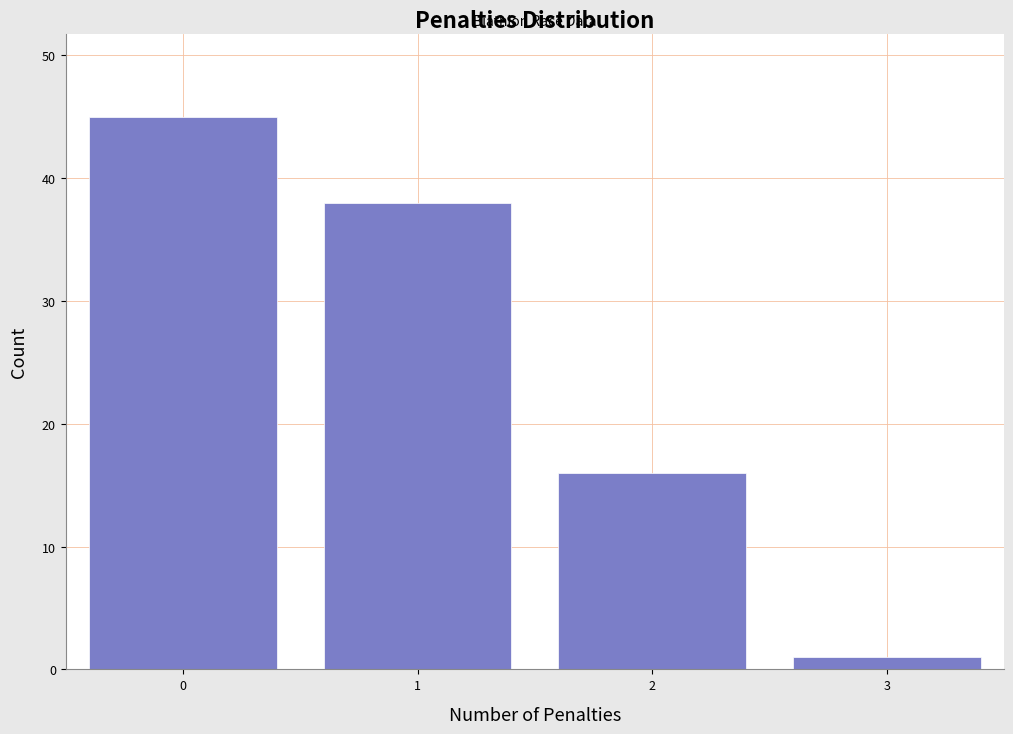

Reading left to right, list all the values displayed in this chart.

0=45	1=38	2=16	3=1